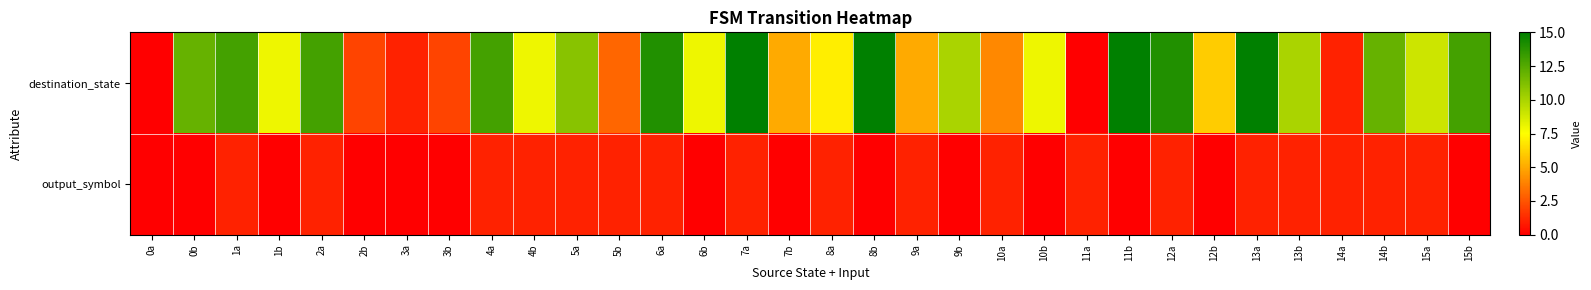

Which series has the widest spread of values?

destination_state